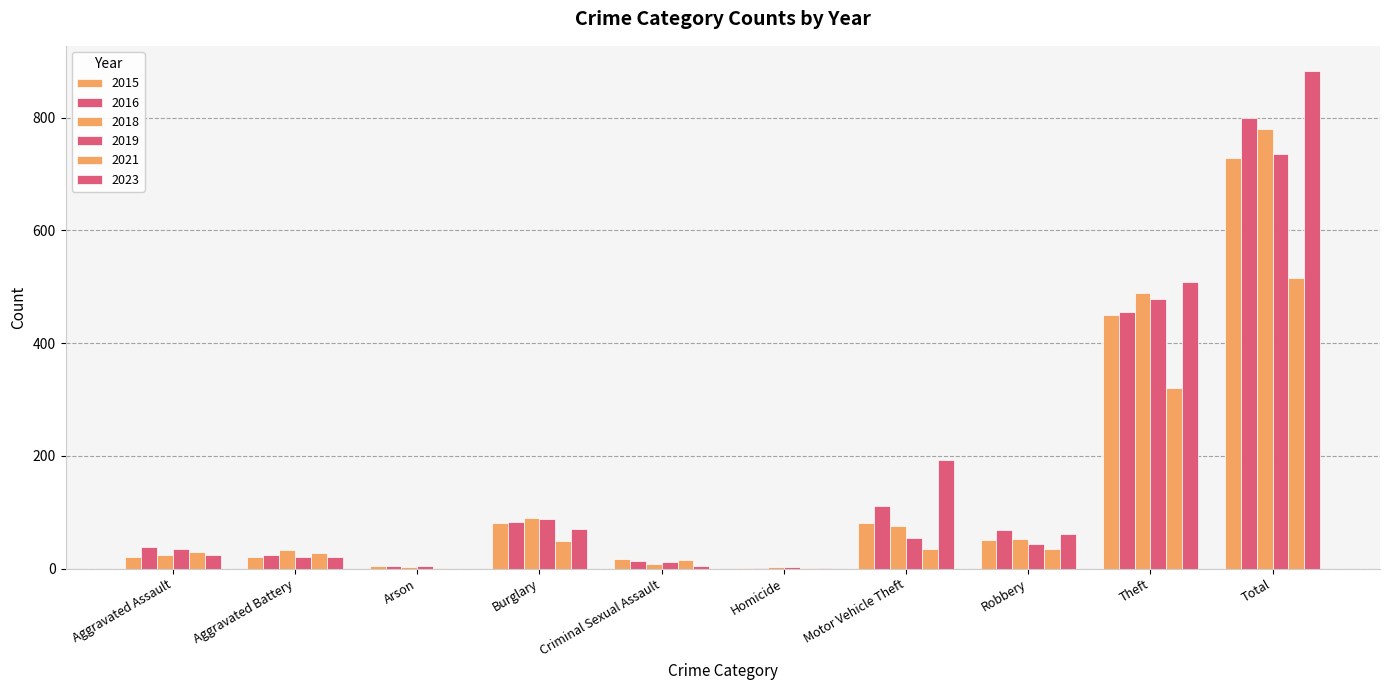

The value of 2016 at Arson is 4. True or false?

True